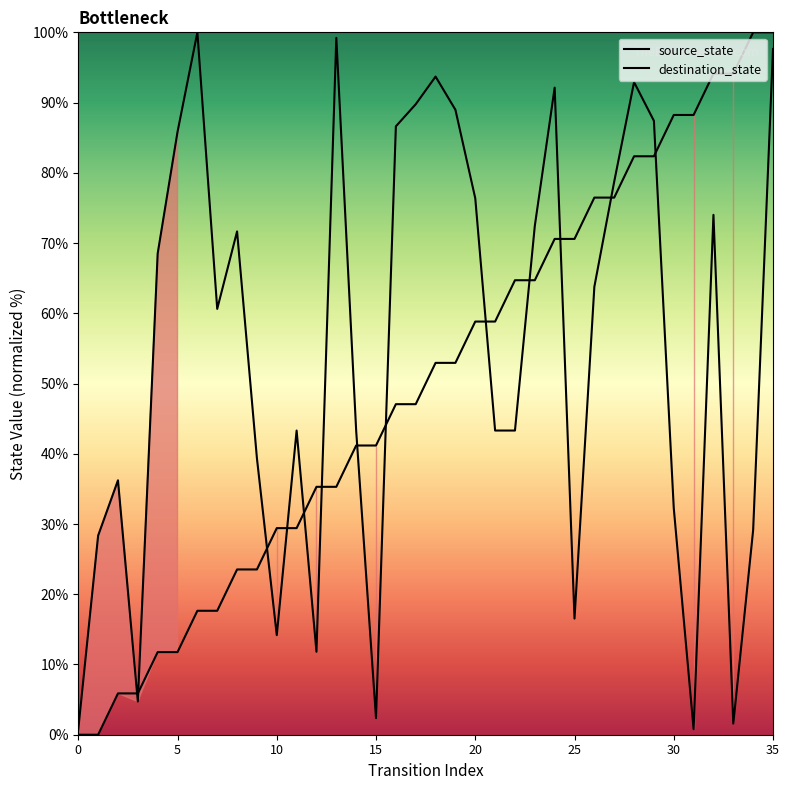

True or false: source_state has a value of 43.4 at 24.

False